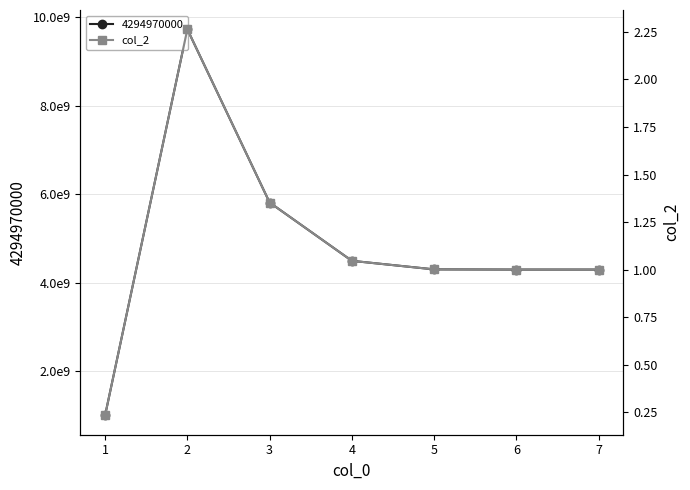

What is the ratio of the value at 3 to the value at 4?

1.3